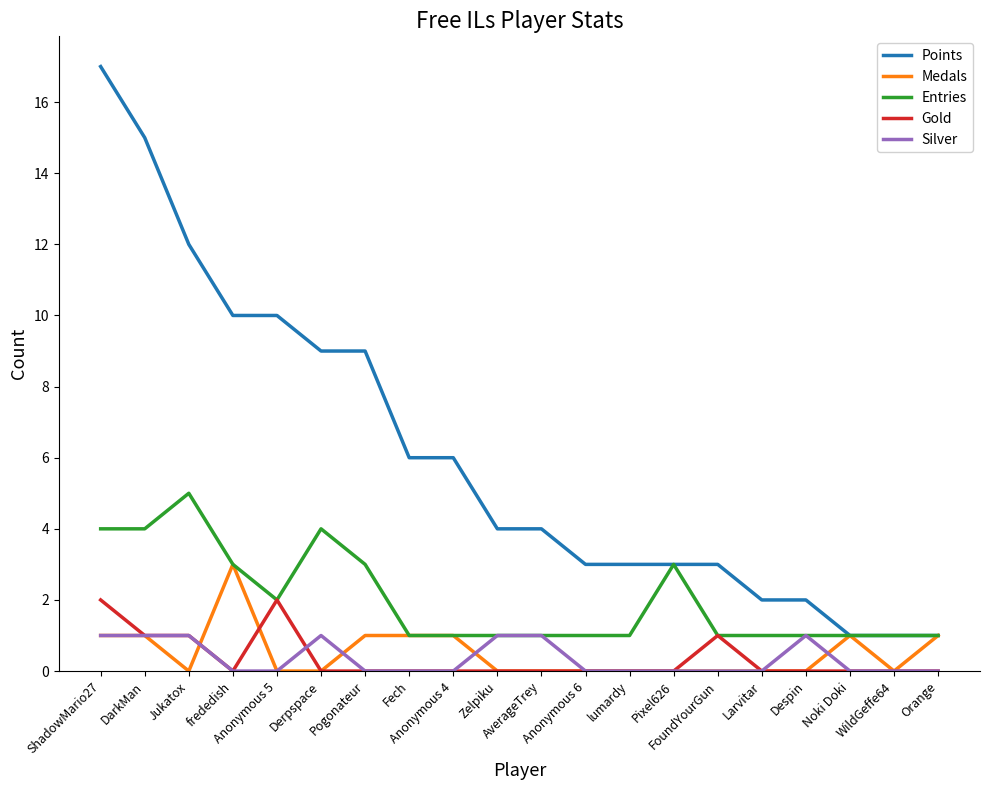

True or false: Gold and Silver cross at least once.

True